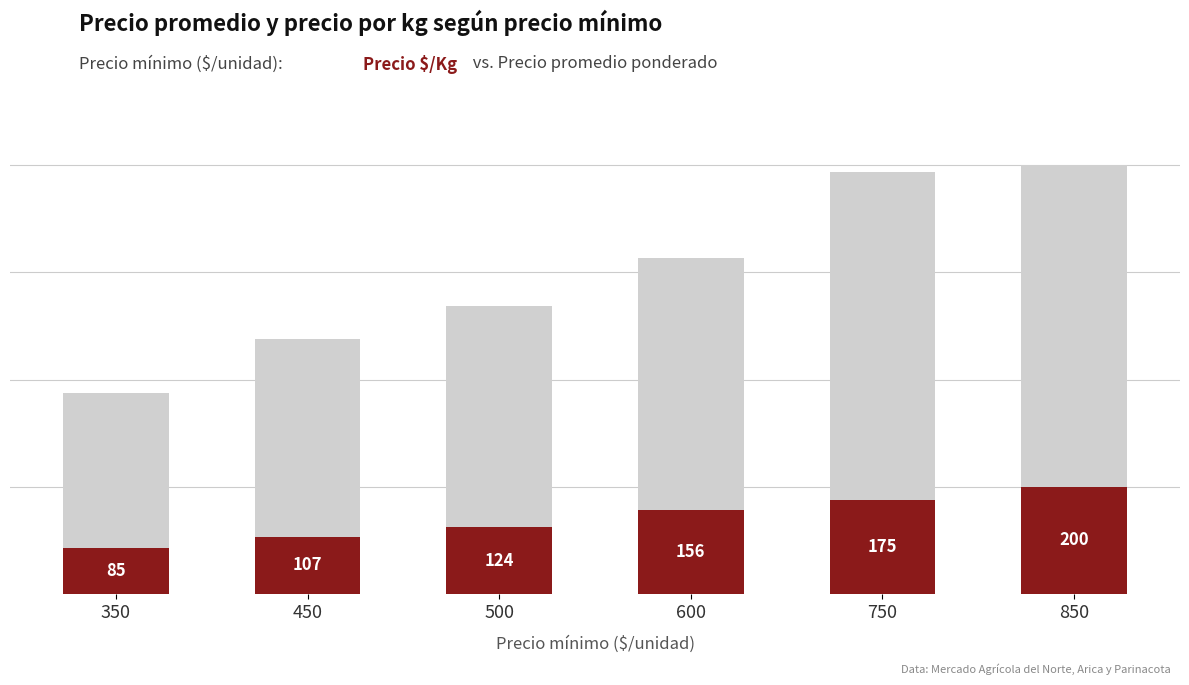

Reading left to right, list all the values displayed in this chart.

Precio promedio ponderado: 350=375	450=475	500=538	600=626	750=788	850=800
Precio $/Kg: 350=85	450=107	500=124	600=156	750=175	850=200